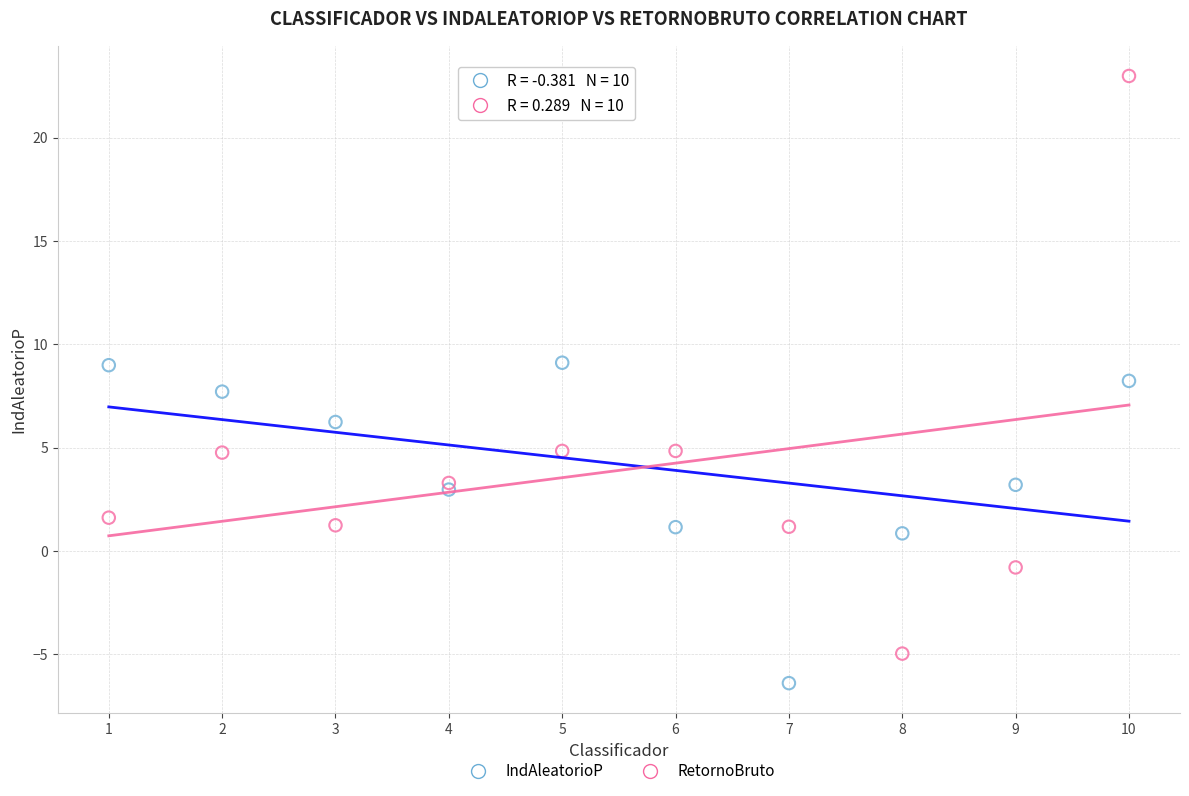

What are all the series names shown in the legend?

IndAleatorioP, RetornoBruto